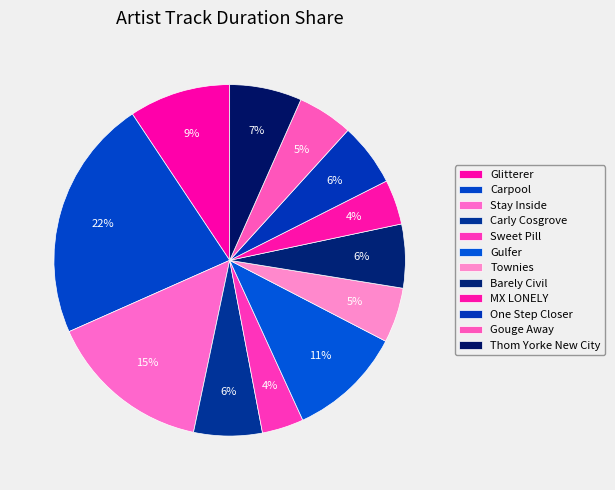

Rank the categories by value from highest to lowest.

Carpool, Stay Inside, Gulfer, Glitterer, Thom Yorke New City, Carly Cosgrove, Barely Civil, One Step Closer, Gouge Away, Townies, MX LONELY, Sweet Pill